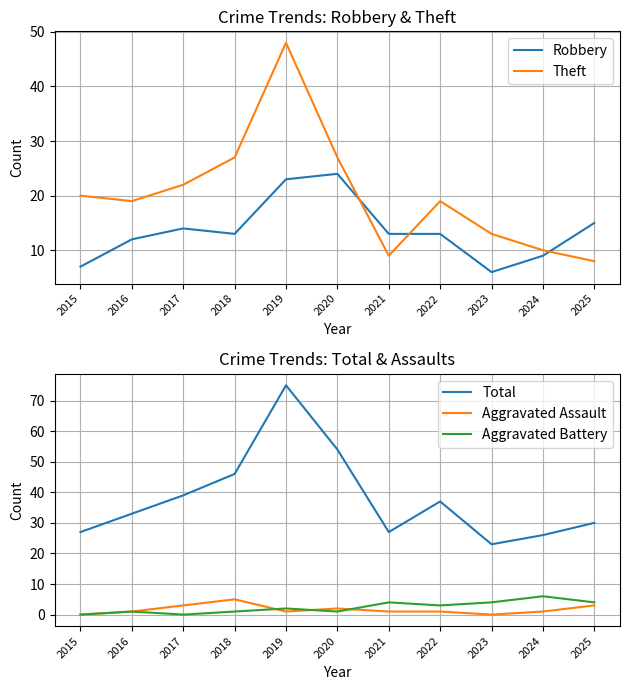

Which series changed the most between 2019 and 2022?

Total